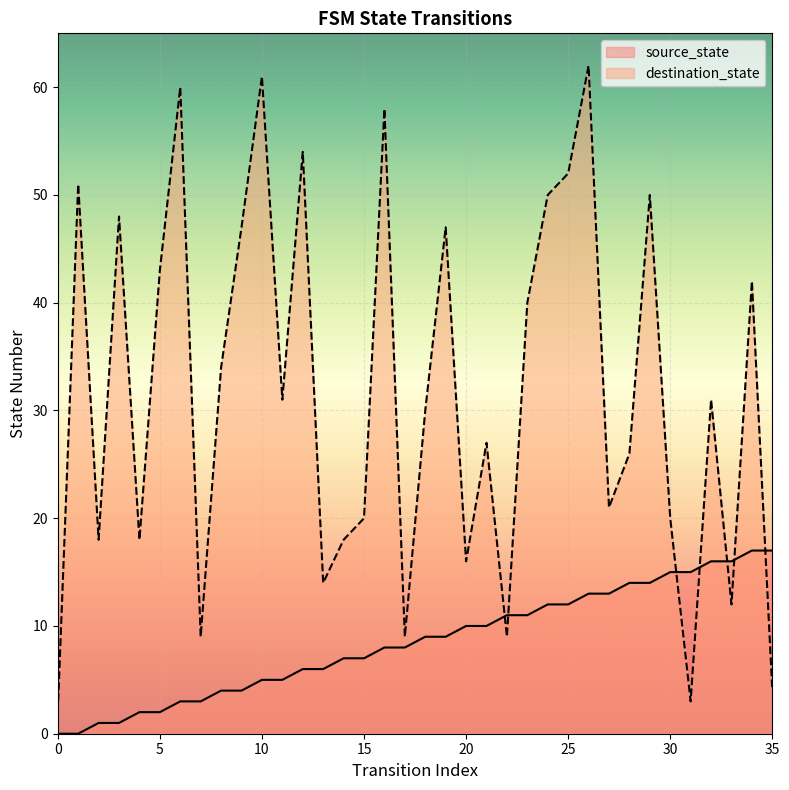

Rank the categories by destination_state value from highest to lowest.

26, 10, 6, 16, 12, 25, 1, 24, 29, 3, 9, 19, 5, 34, 23, 8, 11, 32, 18, 21, 28, 27, 15, 30, 2, 4, 14, 20, 13, 33, 7, 17, 22, 35, 31, 0